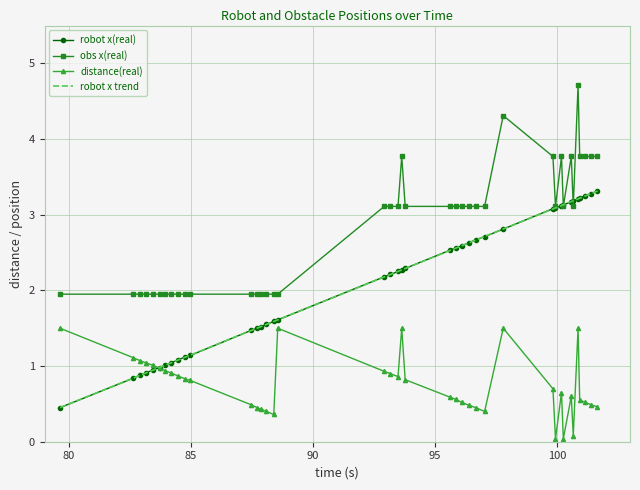

What is the greatest value displayed?

4.7